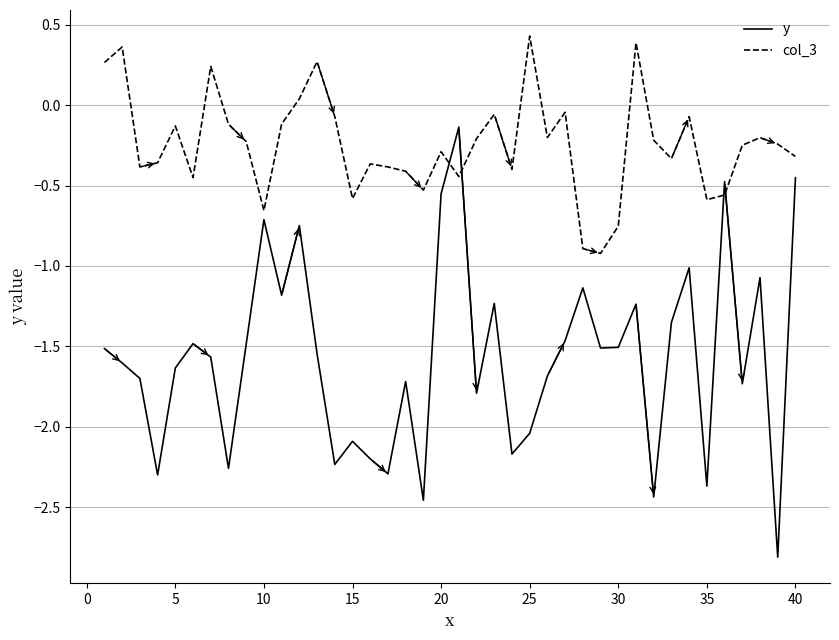

What is the difference between the maximum and minimum values in the col_3 series?

1.4